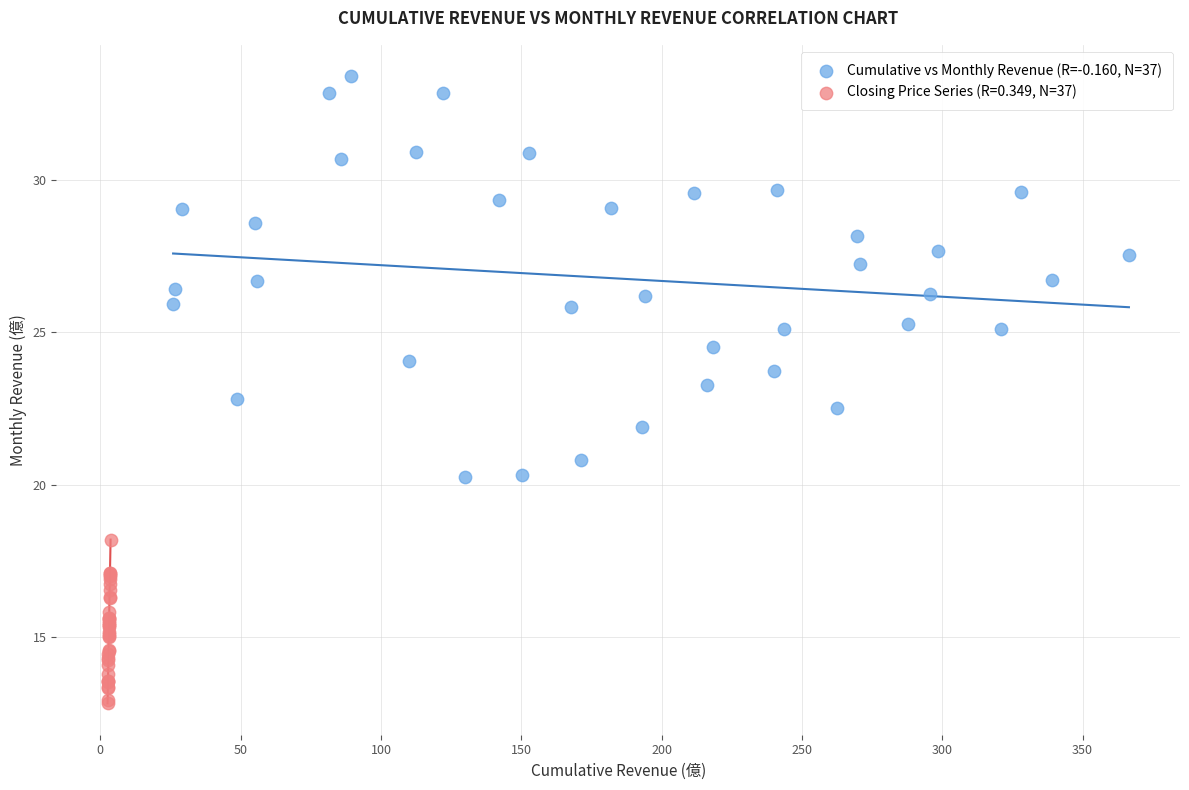

Which series reaches the minimum Y coordinate?

Closing Price Series (R=0.349, N=37)